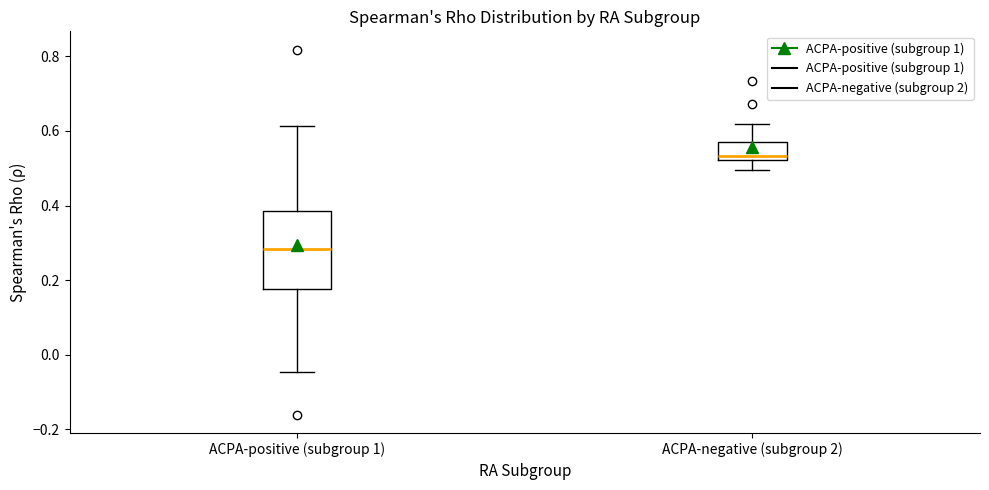

Which box's median line is the lowest?

ACPA-positive (subgroup 1)